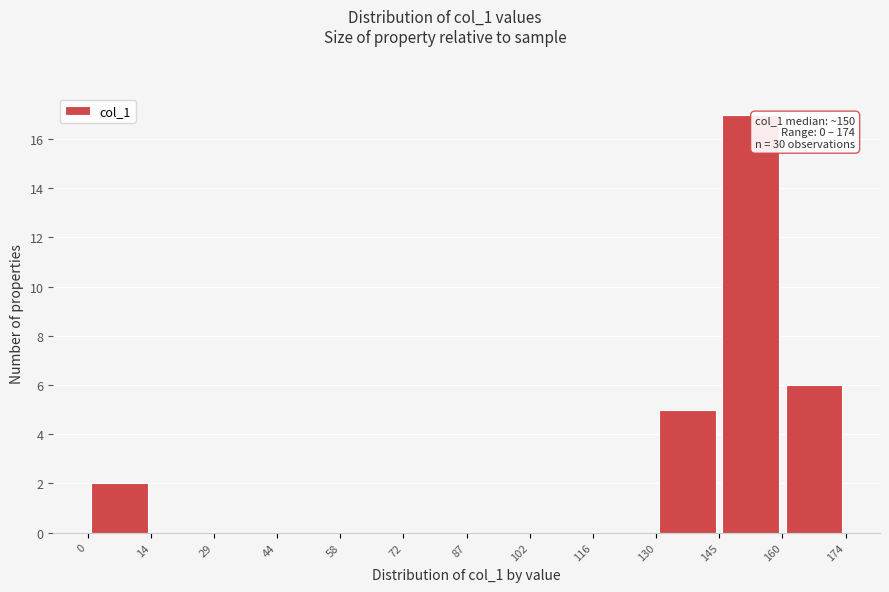

Which range on the x-axis has the tallest bar?

145 to 160